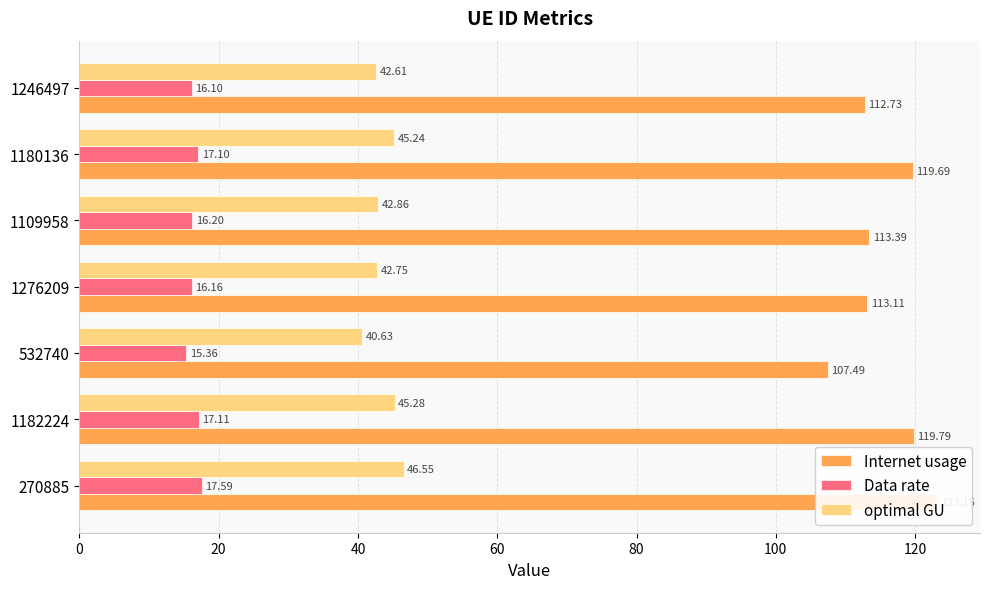

Are the bars grouped side by side (vs. stacked)?

Yes